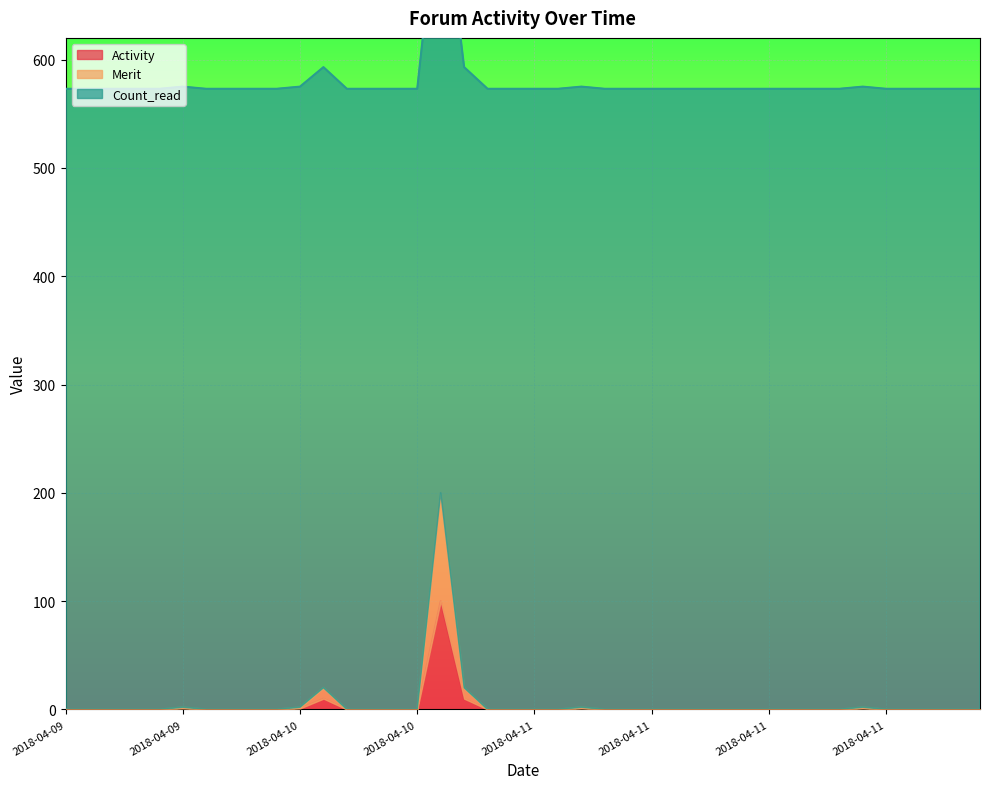

The value of Activity at 2018-04-10 is 10. True or false?

True